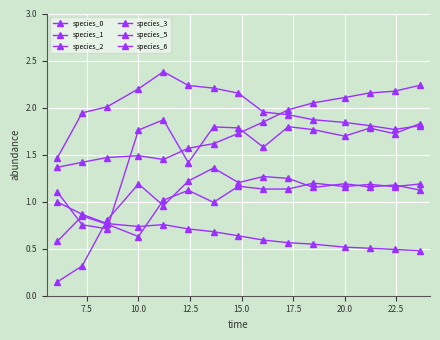

What is the maximum value for species_5?

1.0